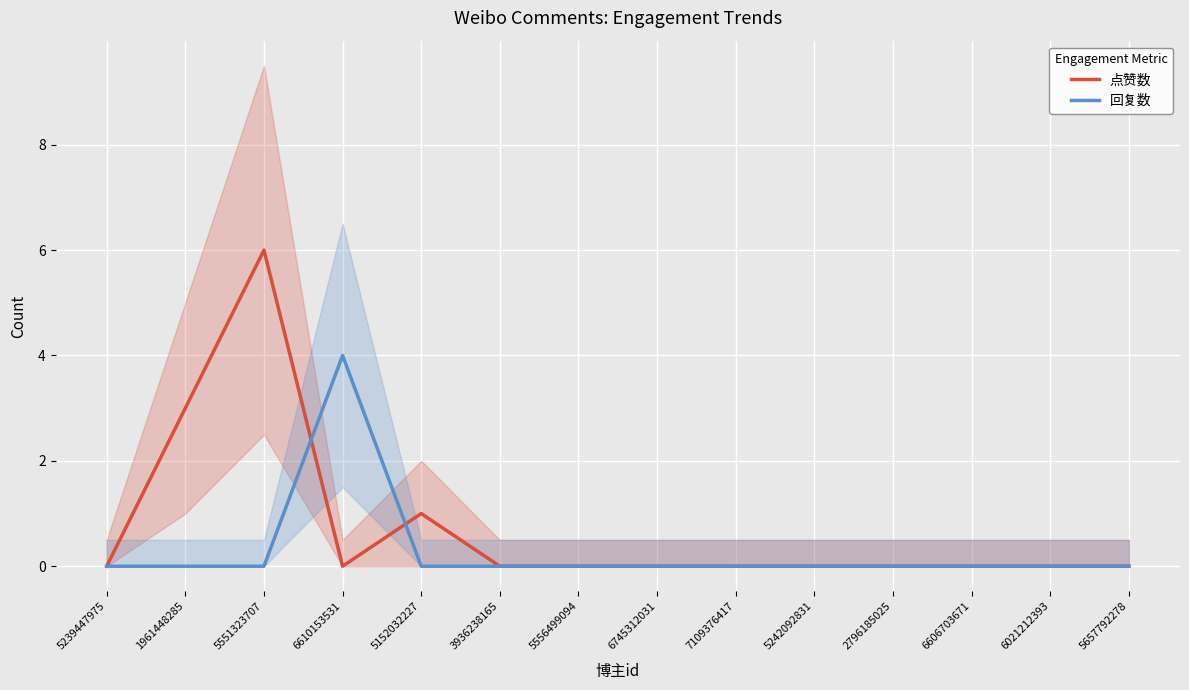

Is the value of 点赞数 at 6610153531 greater than the value of 回复数 at 5152032227?

No